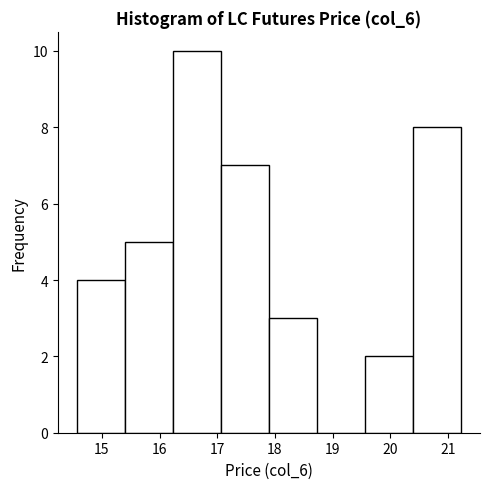

How tall is the bar that spans 15.4 to 16.2 on the x-axis? Neither the bar edges nor the heights are printed on the chart, so give them approximately, as read against the axes.

5